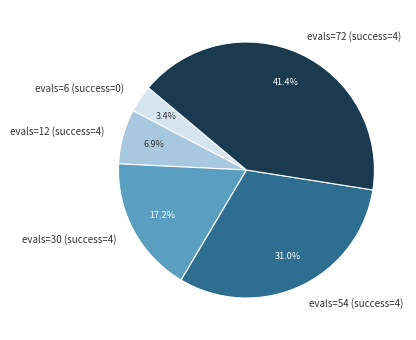

Is there a majority slice in this chart?

No